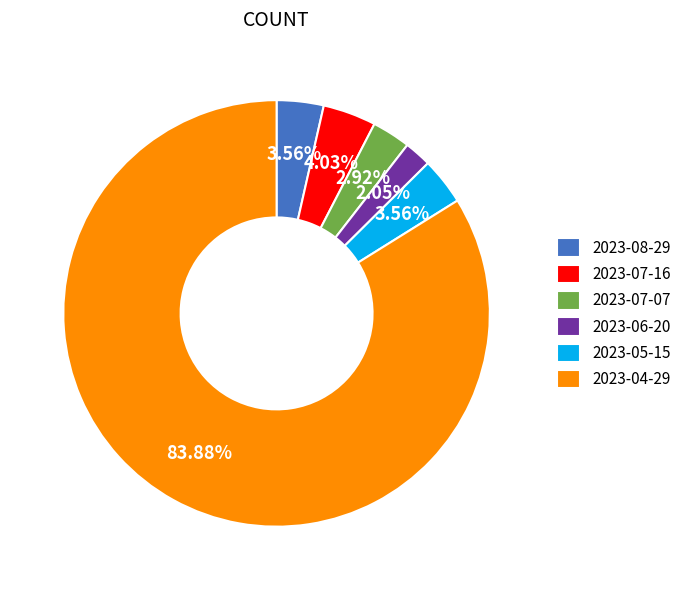

Is it true that 2023-04-29 is 69% of the pie?

False